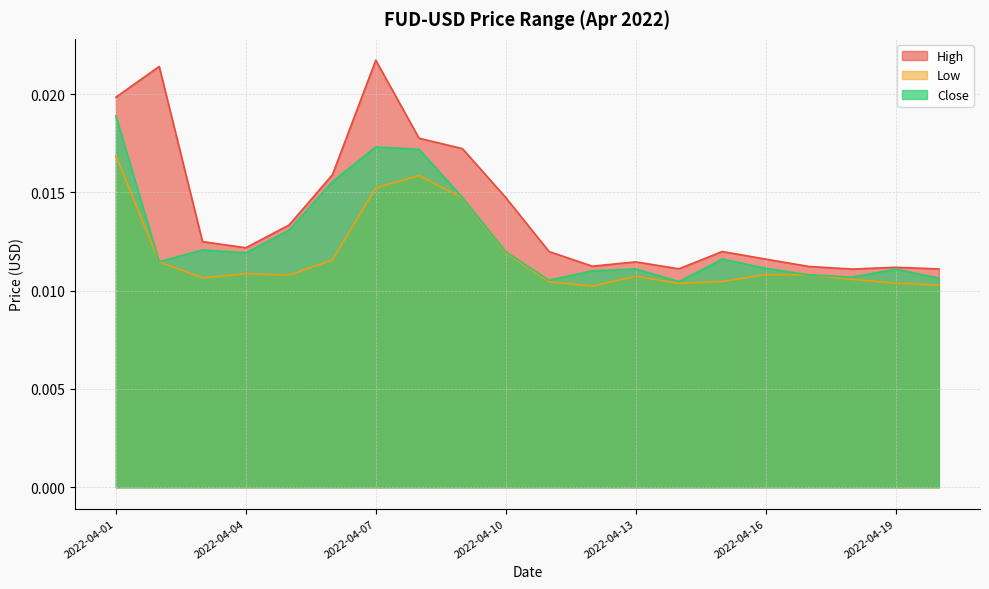

Between 2022-04-03 and 2022-04-15, which is larger?

2022-04-03